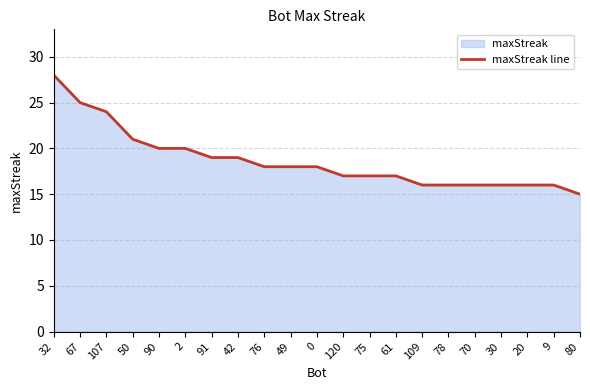

What is the difference between the second highest and minimum values?

10